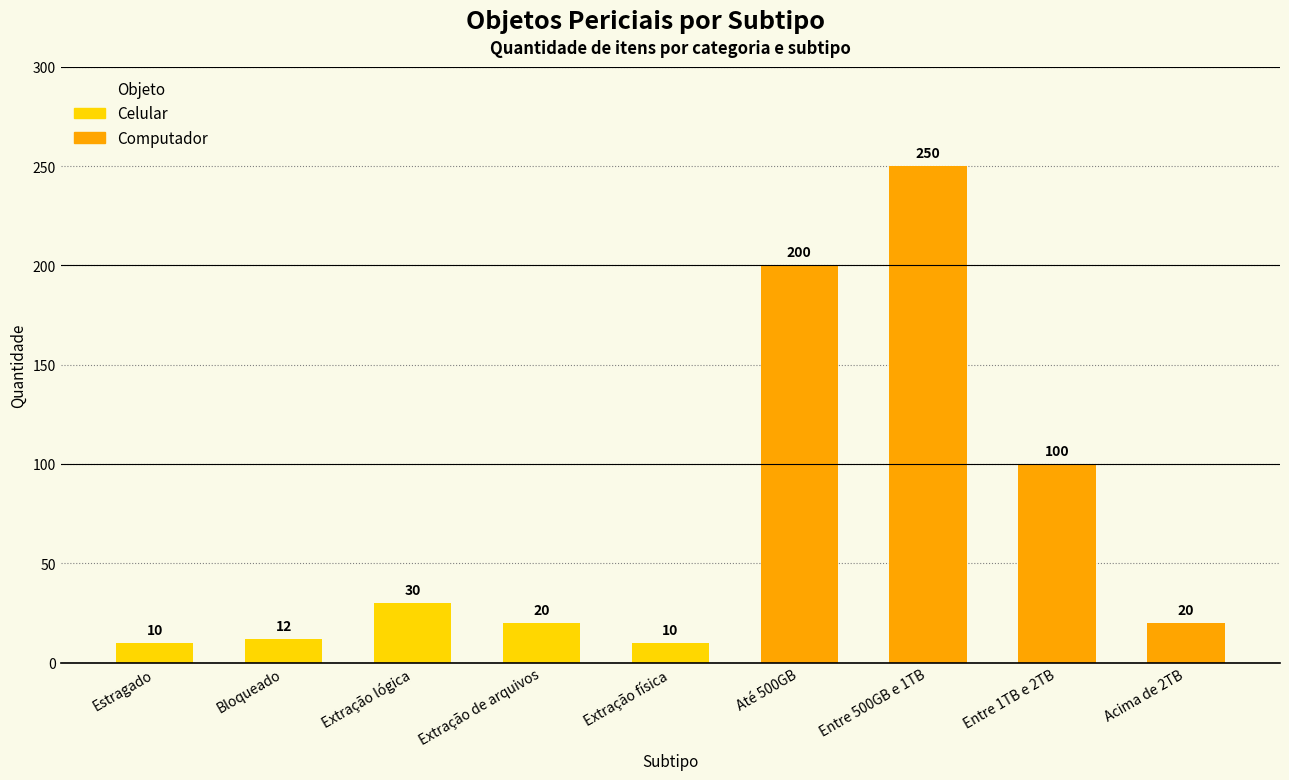

Does the chart contain stacked bars?

No